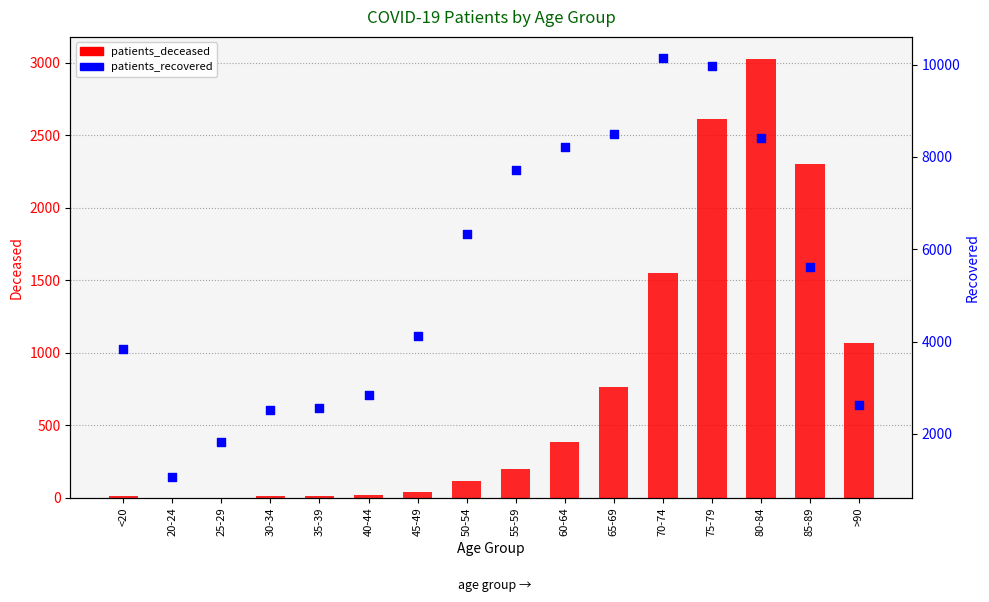

What are all the series names shown in the legend?

patients_deceased, patients_recovered